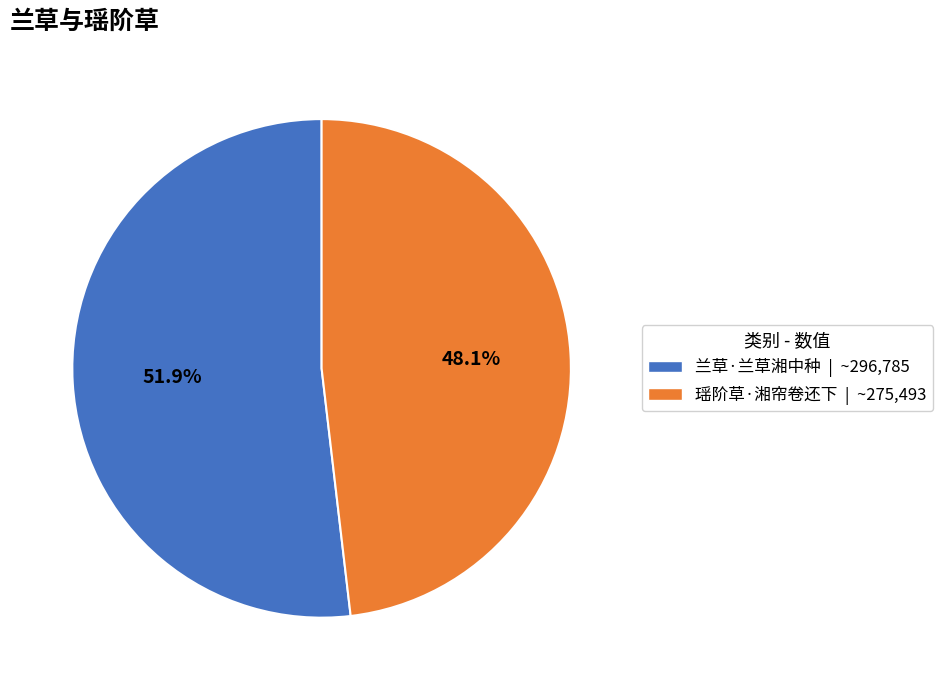

Rank the categories by value from lowest to highest.

瑶阶草·湘帘卷还下, 兰草·兰草湘中种